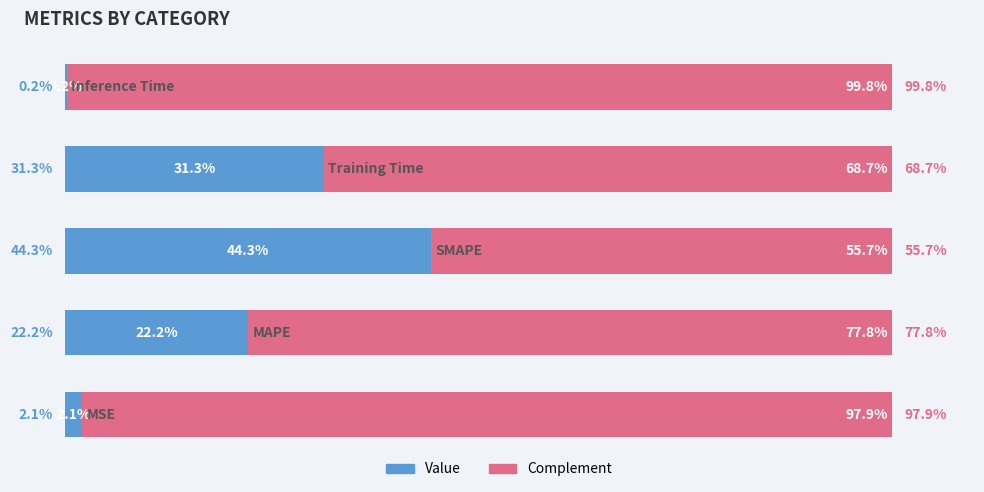

True or false: complement has a value of 99.8 at 4.

True